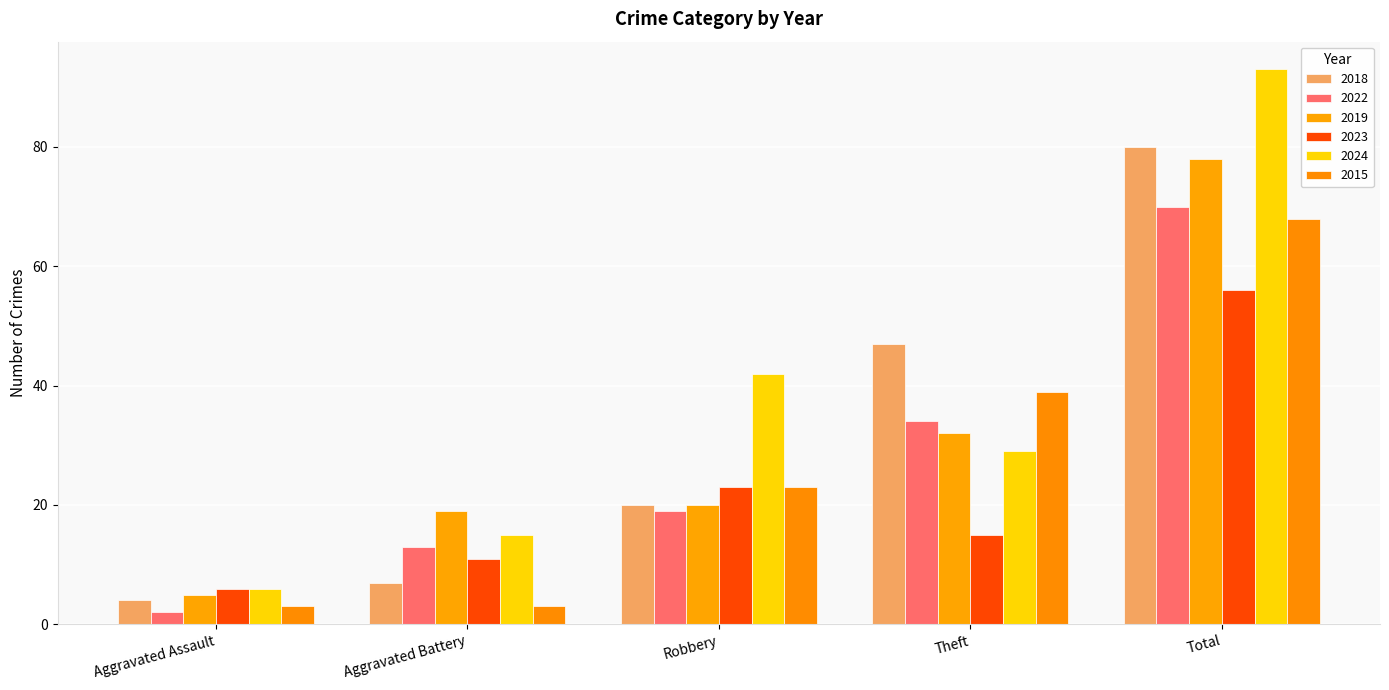

How many 2015 values are between 3 and 39?

4